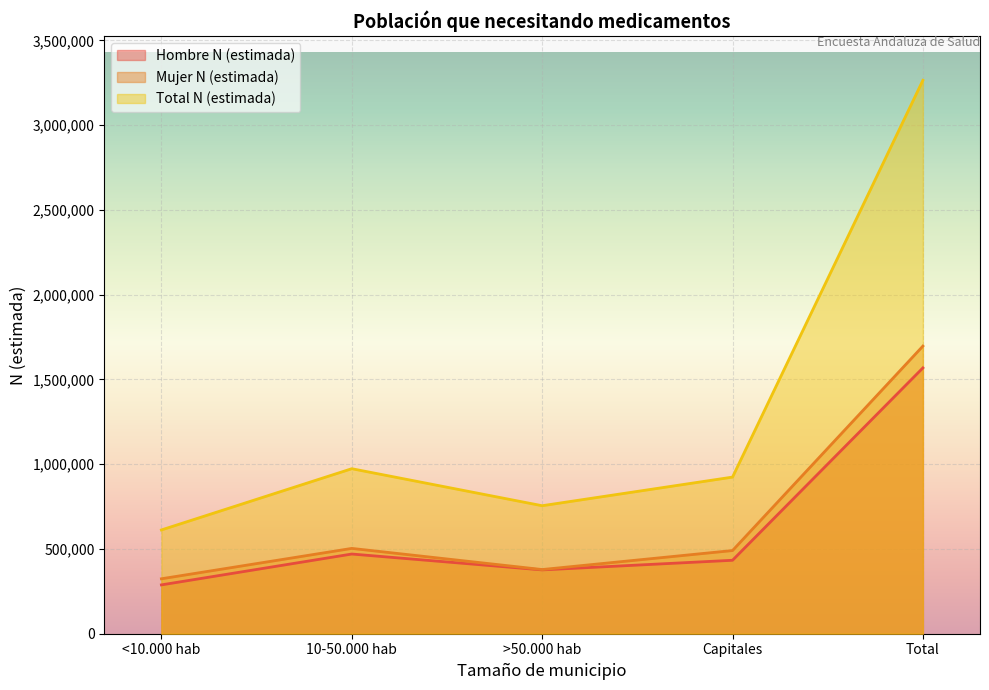

True or false: Hombre N (estimada) has a value of 470208 at 10-50.000 hab.

True